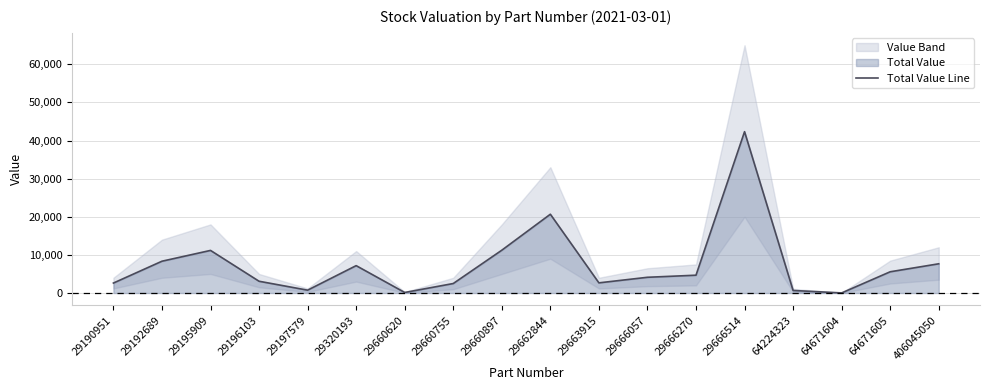

How many data points are above 4674?

9